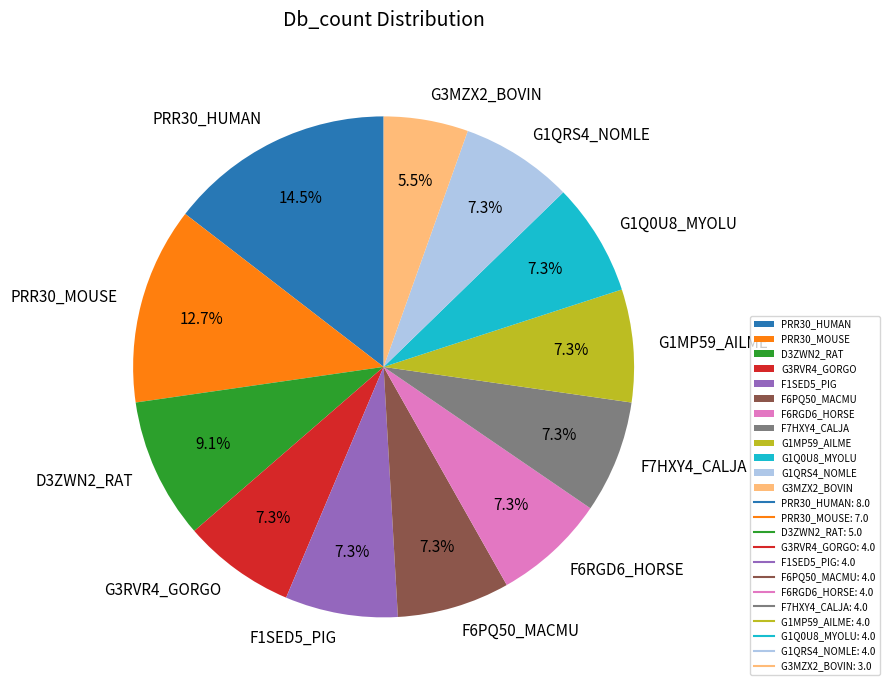

Does F6PQ50_MACMU account for over 50% of the chart?

No